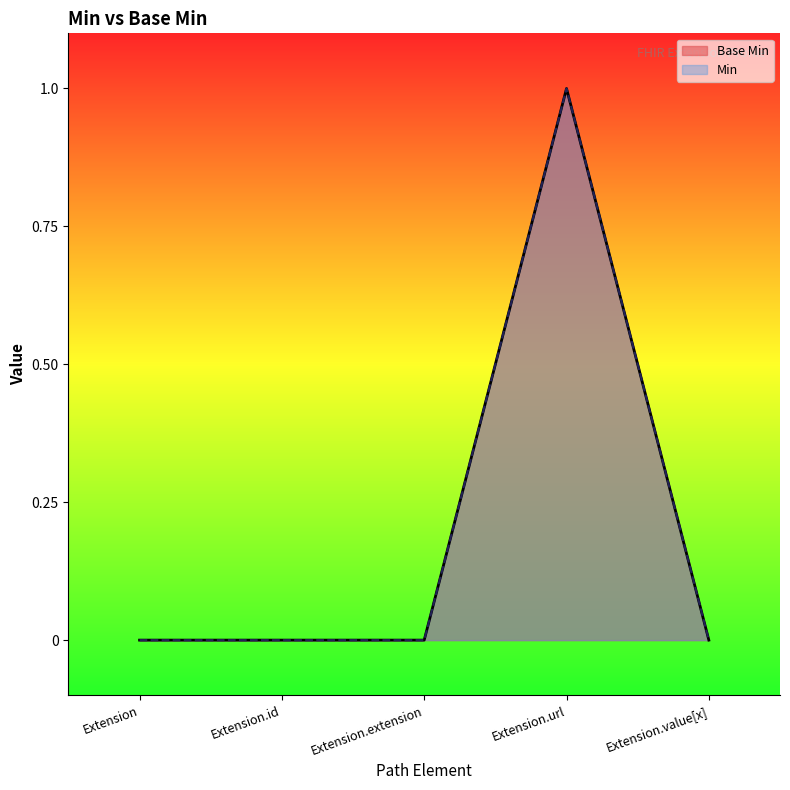

Does the chart display data point markers on the line(s)?

No